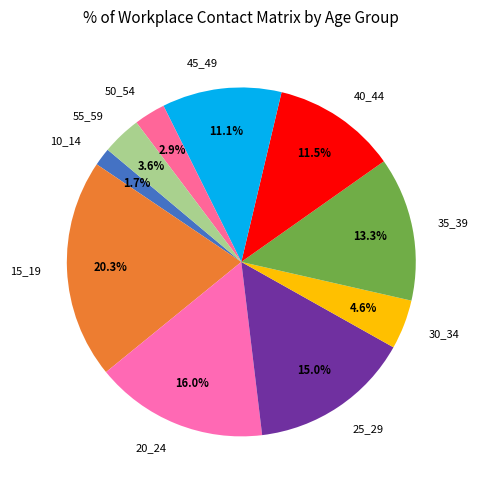

To the nearest percent, what is the average slice percentage?

10%